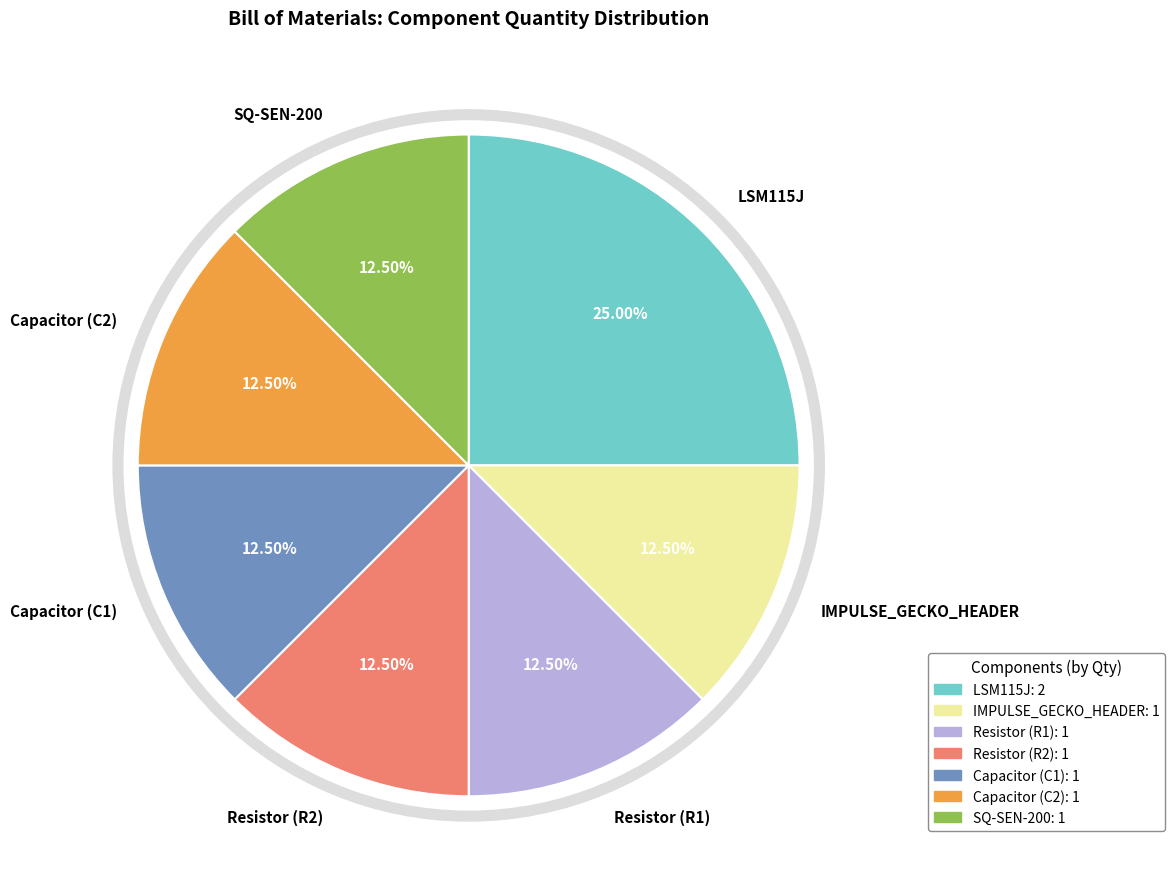

How many segments does this pie chart have?

7